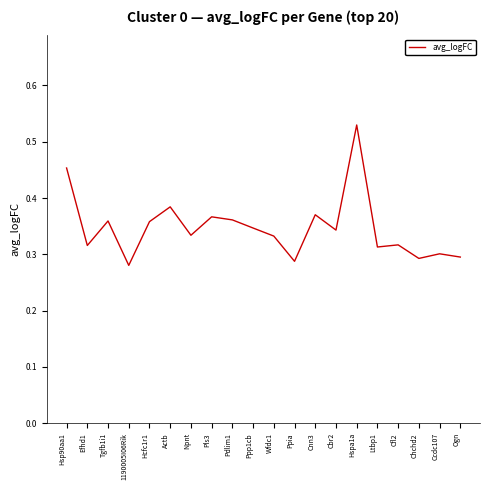

Is it true that the value at Pdlim1 is 0.1?

False